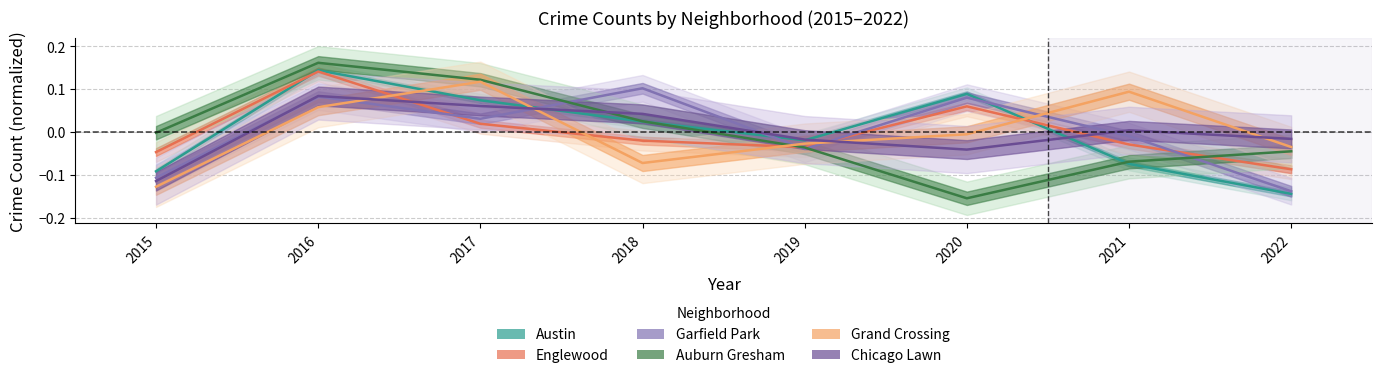

List the series in order of their peak value, lowest first.

Chicago Lawn, Garfield Park, Grand Crossing, Englewood, Austin, Auburn Gresham